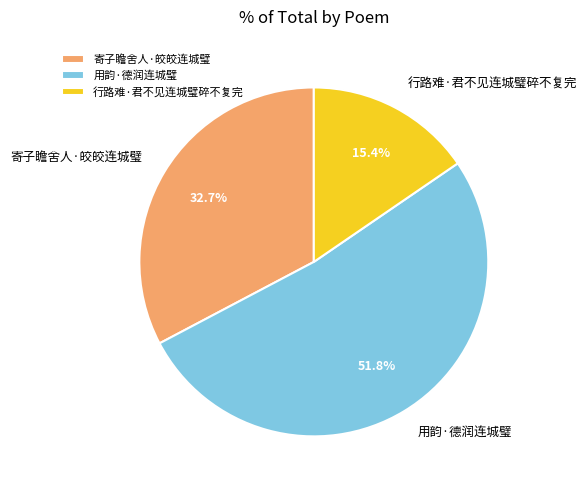

To the nearest percent, what portion does 行路难·君不见连城璧碎不复完 represent?

15%